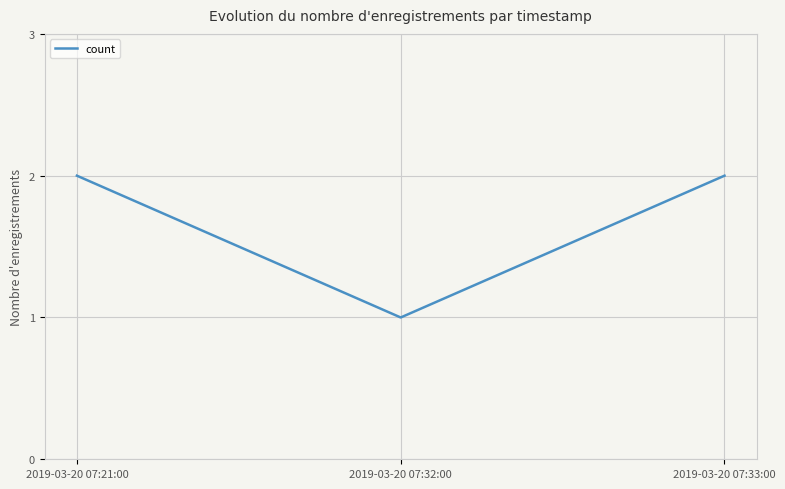

The chart shows a value of 2 at 2019-03-20 07:21:00. True or false?

True